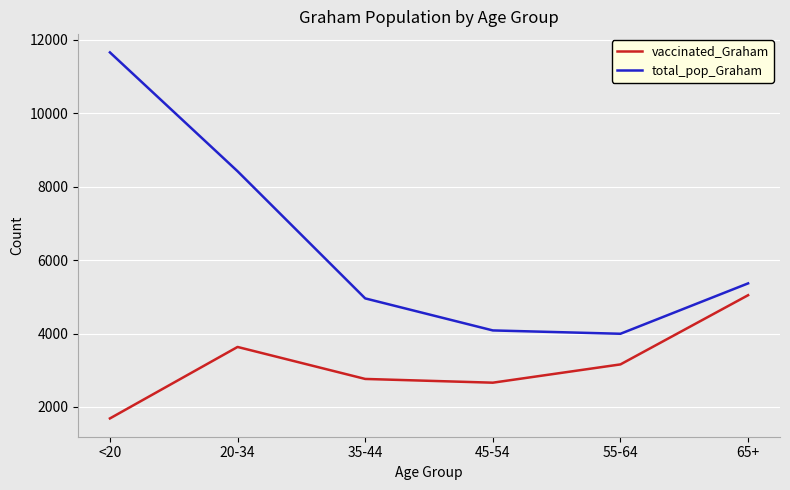

Where is the first local maximum for vaccinated_Graham?

20-34